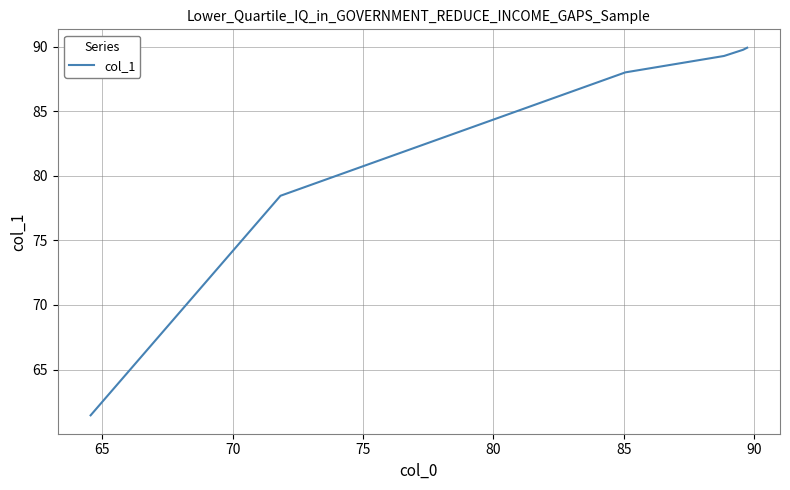

Is this an area chart (filled region under the line)?

No